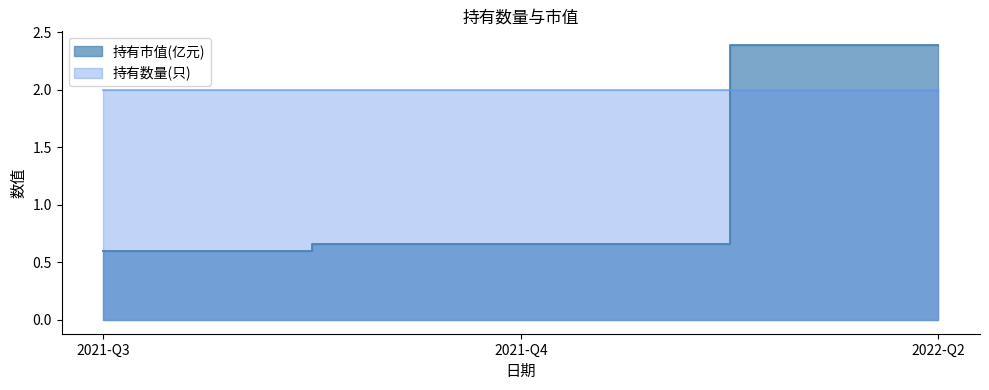

What value does the 持有市值(亿元) series have at 2022-Q2?

2.4